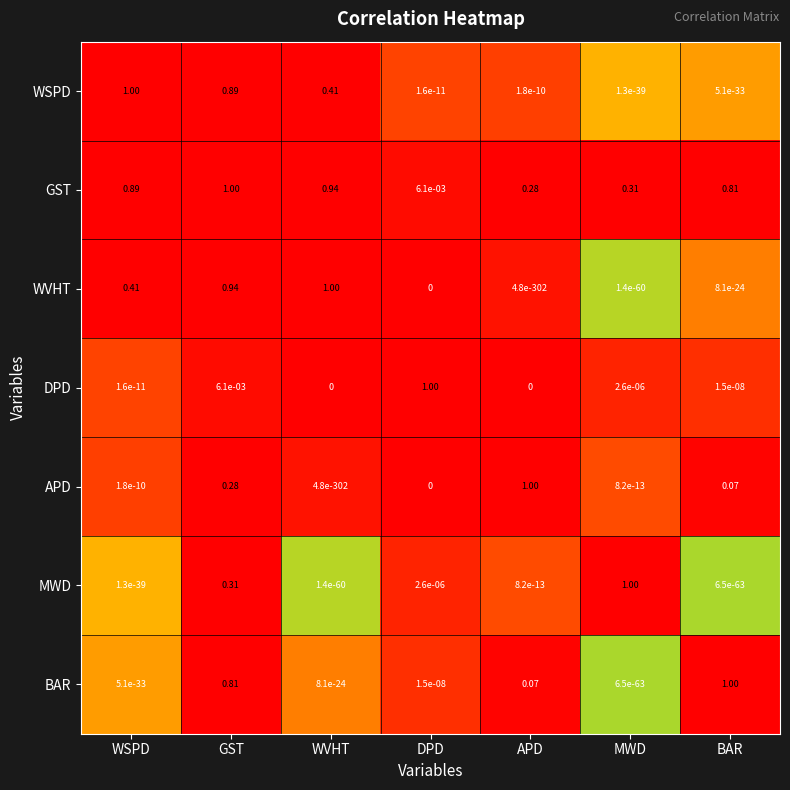

List the labels in order of GST value, largest first.

GST, WVHT, WSPD, BAR, MWD, APD, DPD